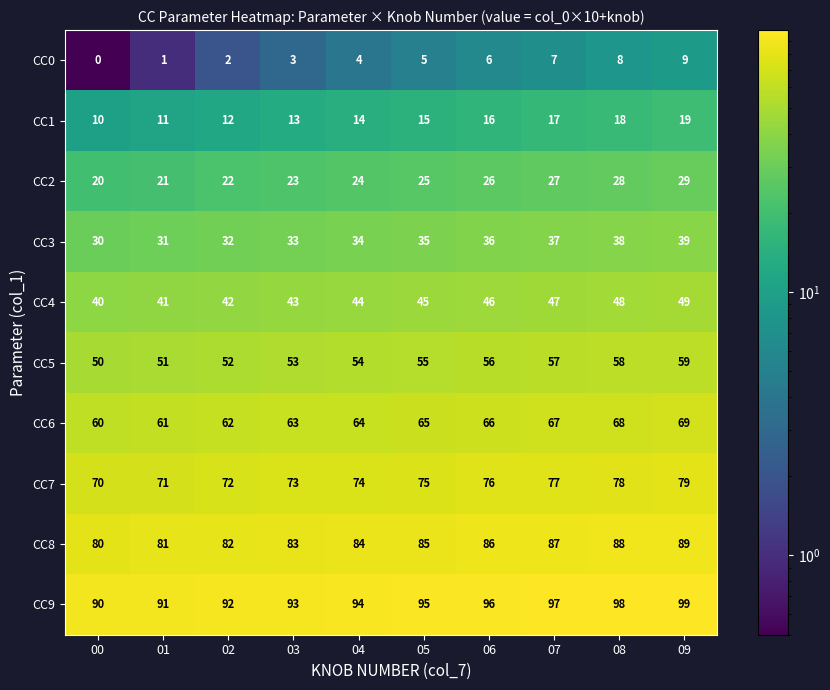

What is the spread (max minus min) of values at 06?

90